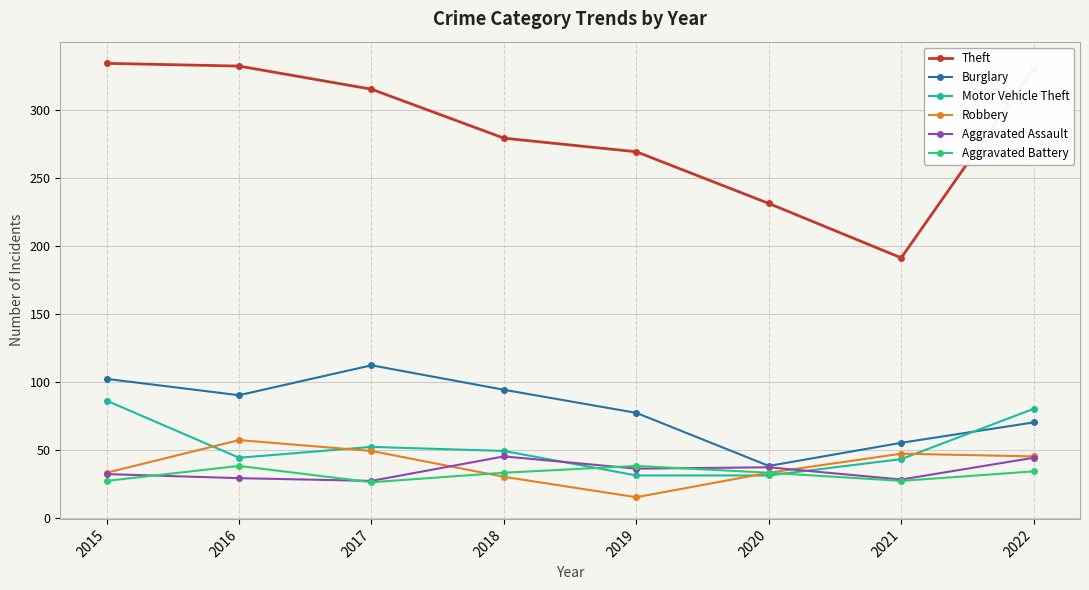

Which series has the largest range (max minus min)?

Theft